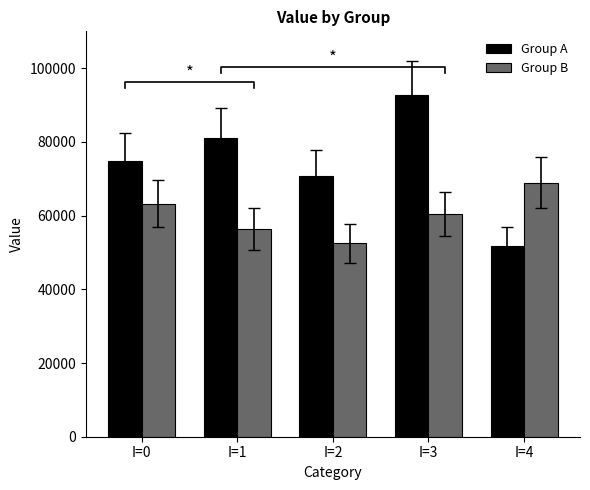

At I=4, list the series in order from smallest to largest.

Group A, Group B